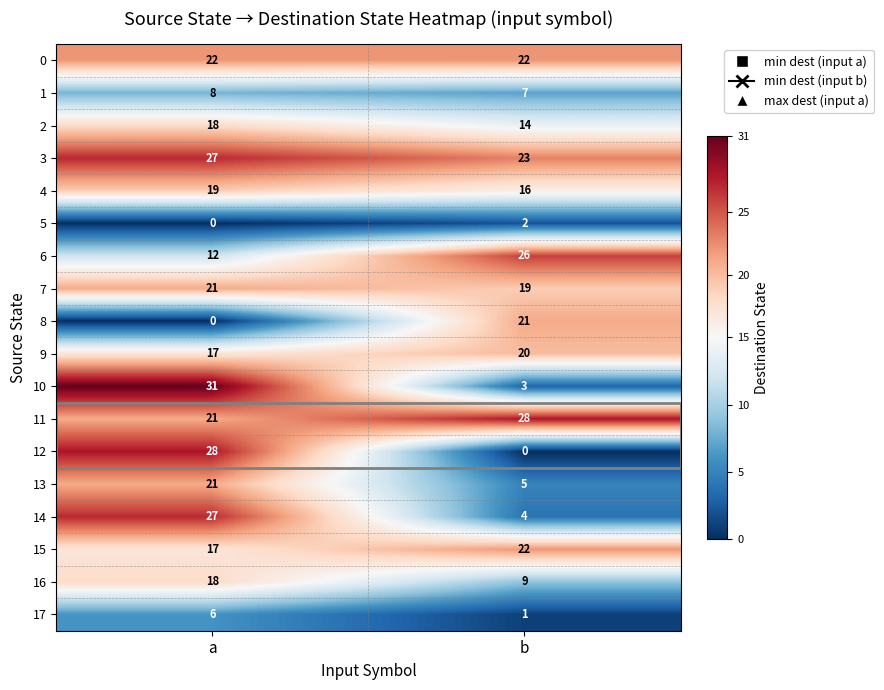

What value does the 10 series have at a, to the nearest 5?

30